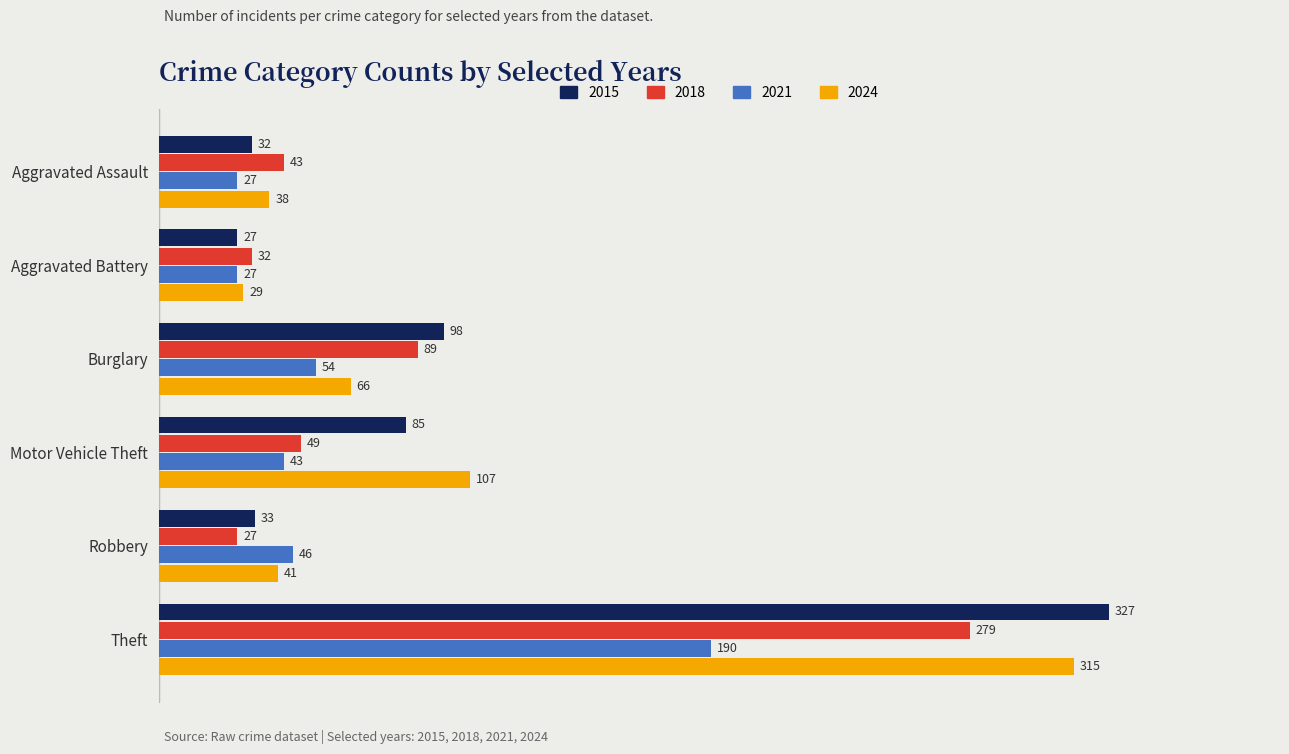

What is the lowest value of the 2018 series?

27